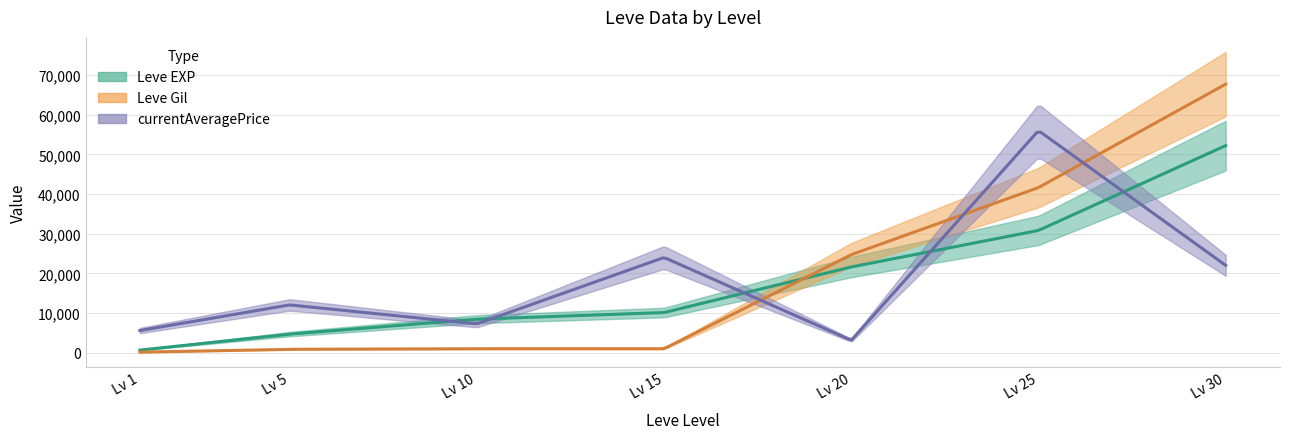

The currentAveragePrice series shows 35483.1 at 30. True or false?

False